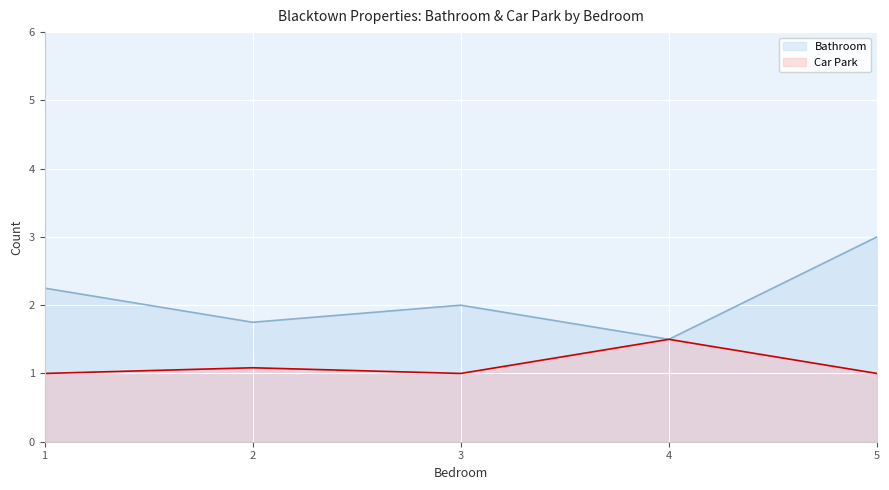

Is the value of Car Park at 1 greater than the value of Bathroom at 2?

No